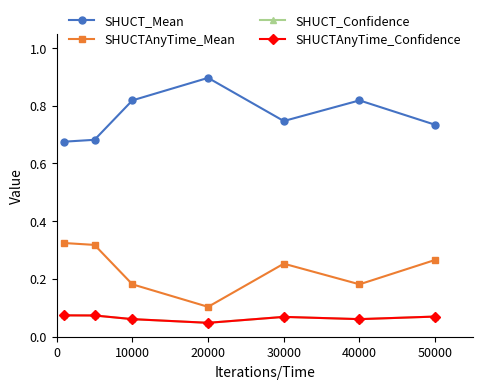

Does the chart display data point markers on the line(s)?

Yes